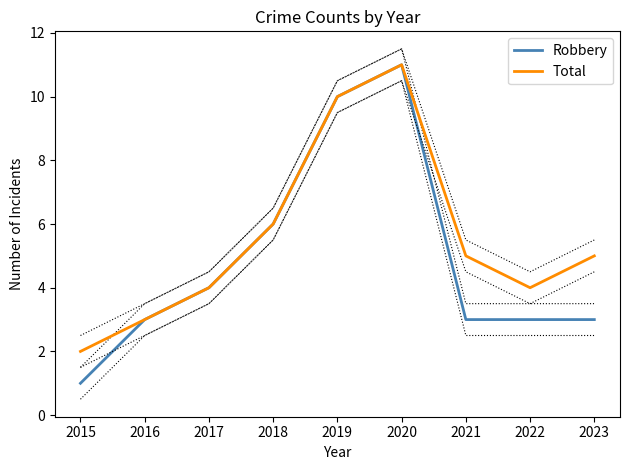

List the labels in order of Total value, largest first.

2020, 2019, 2018, 2021, 2023, 2017, 2022, 2016, 2015